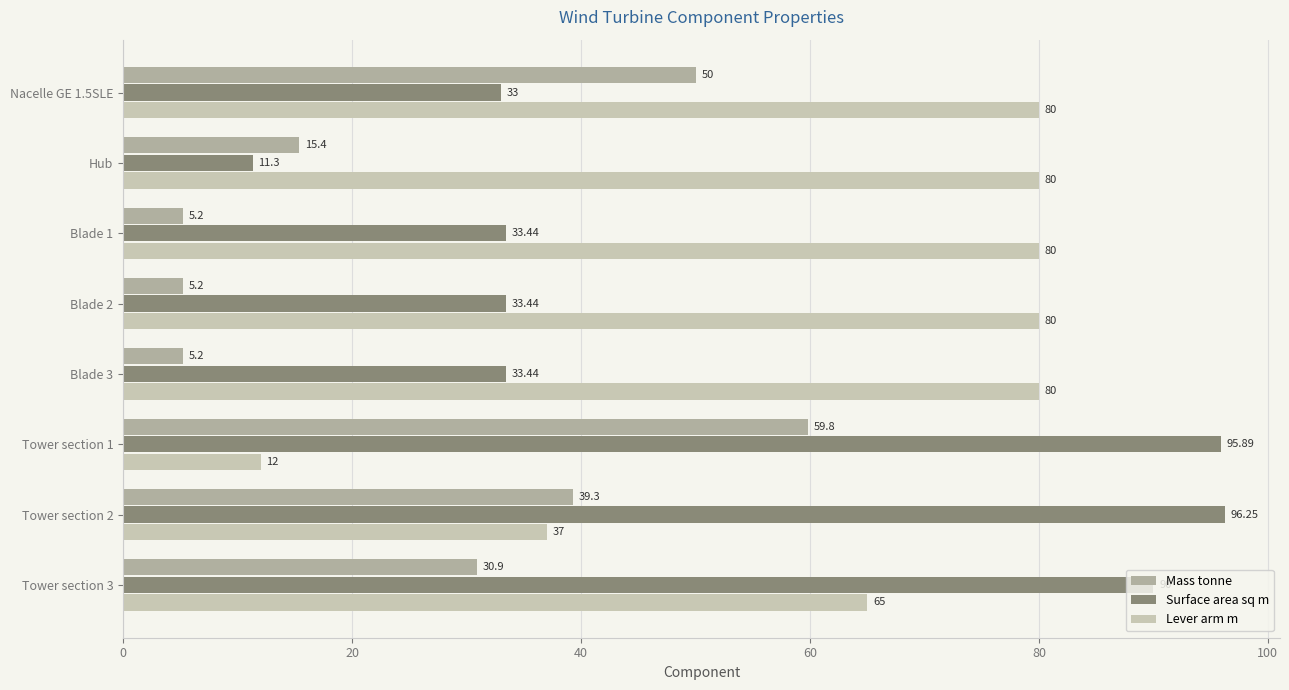

Reading left to right, extract all data points from this chart.

Mass tonne: 50.0	15.4	5.2	5.2	5.2	59.8	39.3	30.9
Surface area sq m: 33.0	11.3	33.4	33.4	33.4	95.9	96.2	90.0
Lever arm m: 80.0	80.0	80.0	80.0	80.0	12.0	37.0	65.0